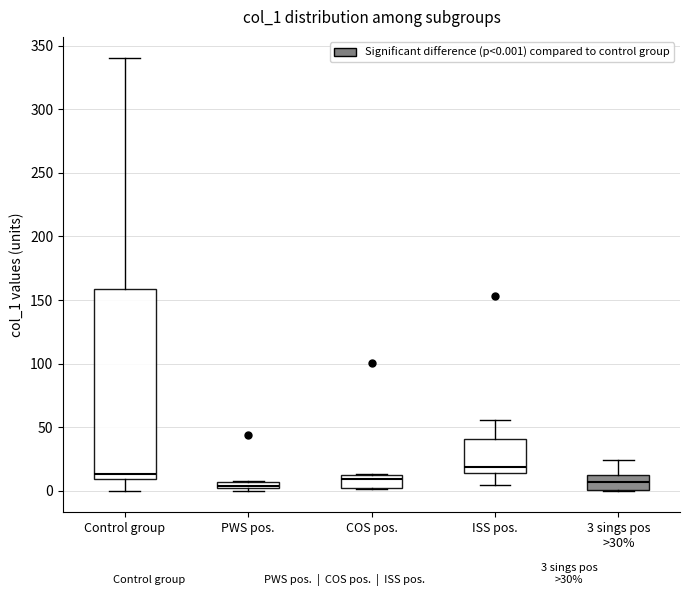

Where is the upper edge of the box for PWS pos. on the y-axis? The values are not printed on the chart, so give them approximately, as read against the axis.

5